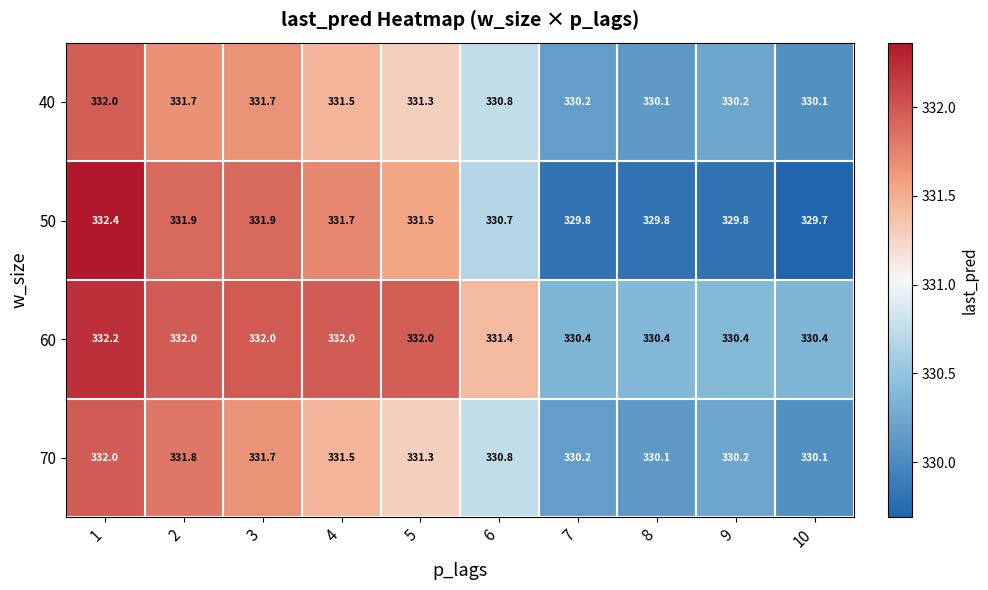

How many 60 values are between 330 and 332?

9